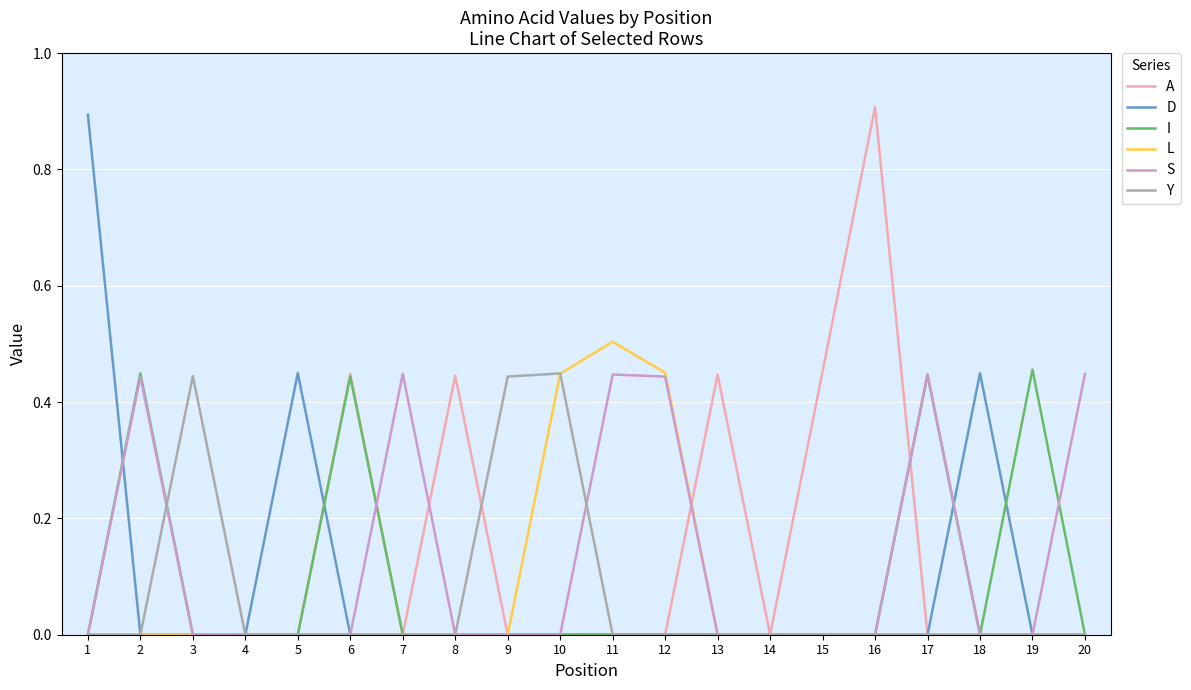

The A series shows 0.5 at 18. True or false?

False